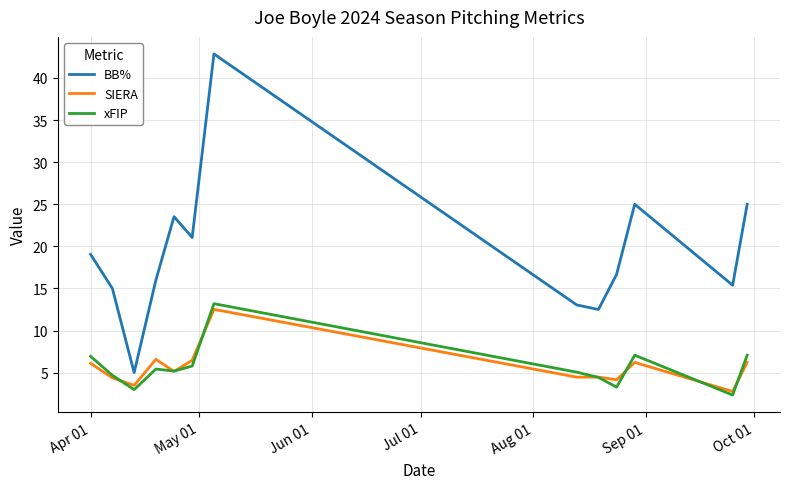

What are all the series names shown in the legend?

BB%, SIERA, xFIP